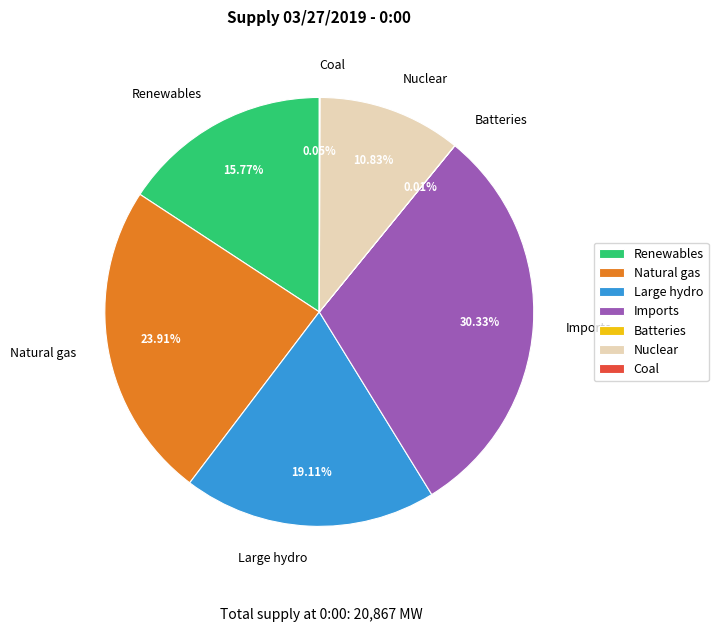

Approximately how many times larger is the value at Imports compared to Large hydro?

1.6